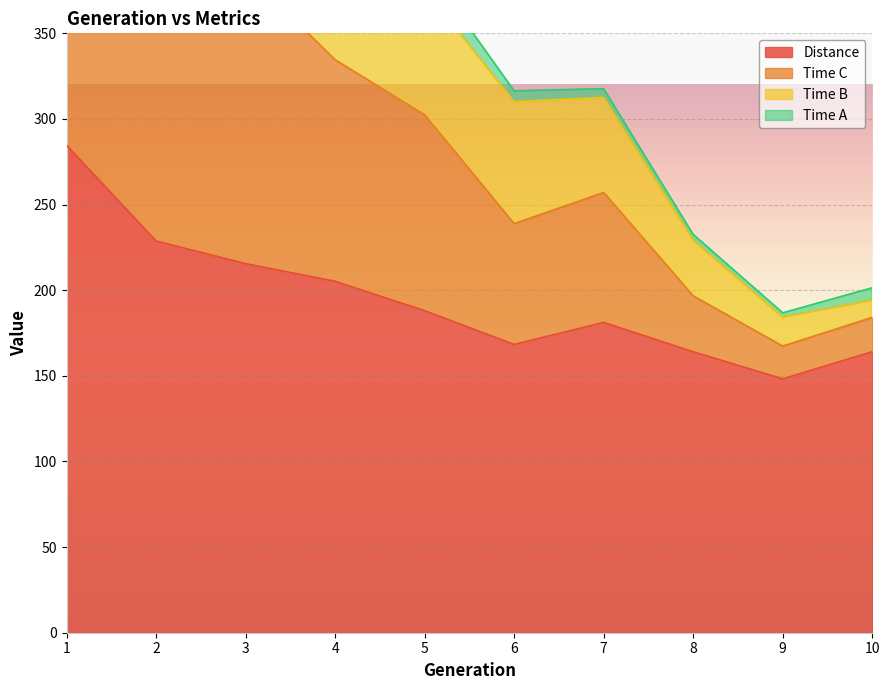

What is the maximum value for Distance?

284.6